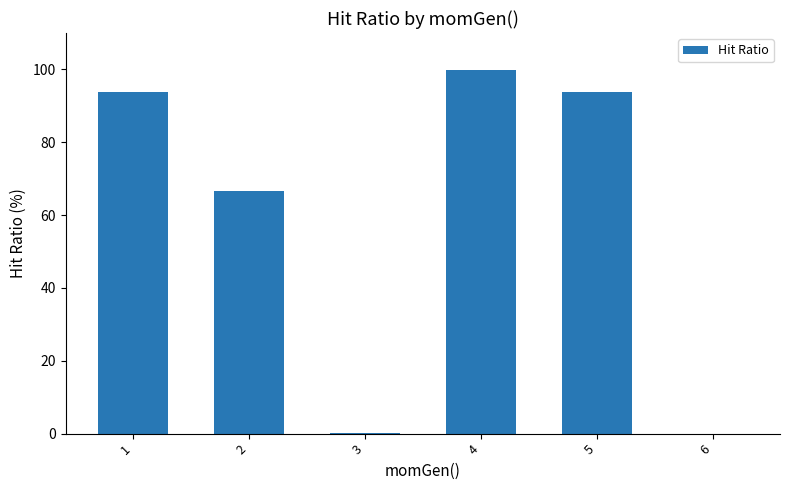

Is it true that the value at 5 is 93.8?

True